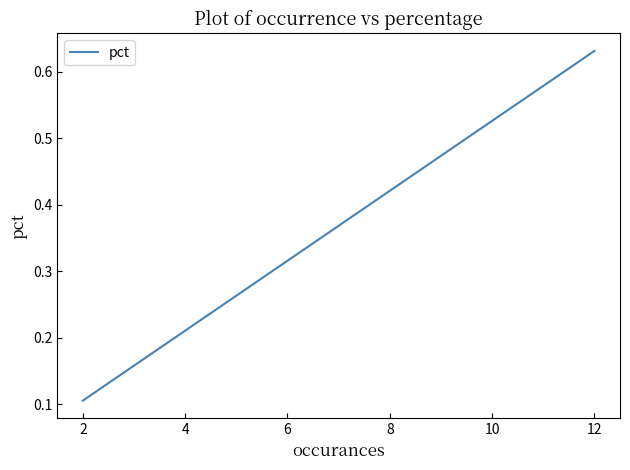

What is the average value?

0.4